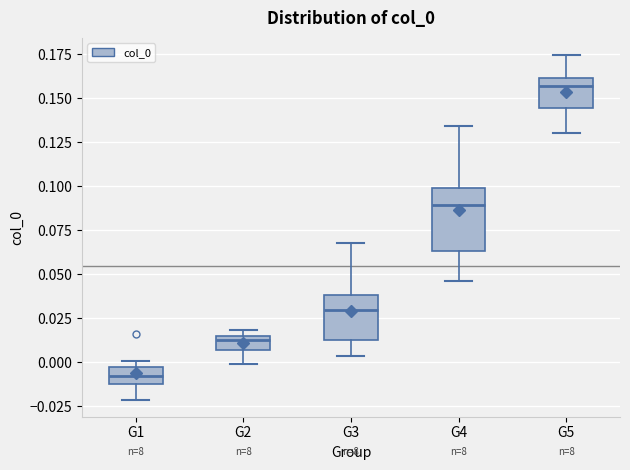

Reading left to right, transcribe this box plot: for each box, give where its median line is, the range the box spans, and where its two whiskers end, as read against the y-axis. The values are not printed on the chart, so give them approximately, as read against the axis.

G1: median -0.010 (inside the box), box -0.010 to -0.005, whiskers -0.020 to 0.000
G2: median 0.015 (just below the box's upper edge), box 0.005 to 0.015, whiskers 0.000 to 0.020
G3: median 0.030, box 0.010 to 0.040, whiskers 0.005 to 0.070
G4: median 0.090, box 0.065 to 0.100, whiskers 0.045 to 0.135
G5: median 0.155, box 0.145 to 0.160, whiskers 0.130 to 0.175